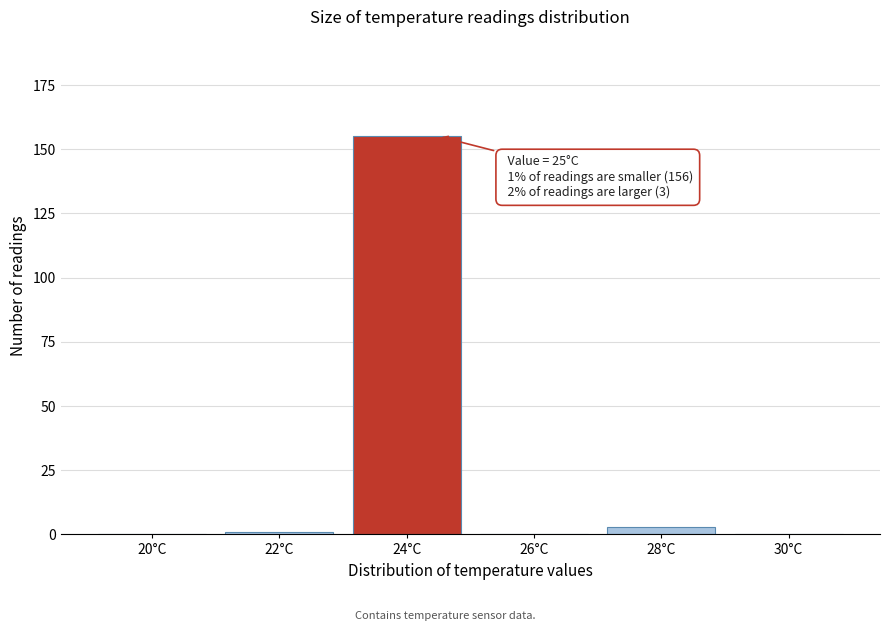

Reading right to left, list all the values displayed in this chart.

30°C=0	28°C=3	26°C=0	24°C=155	22°C=1	20°C=0